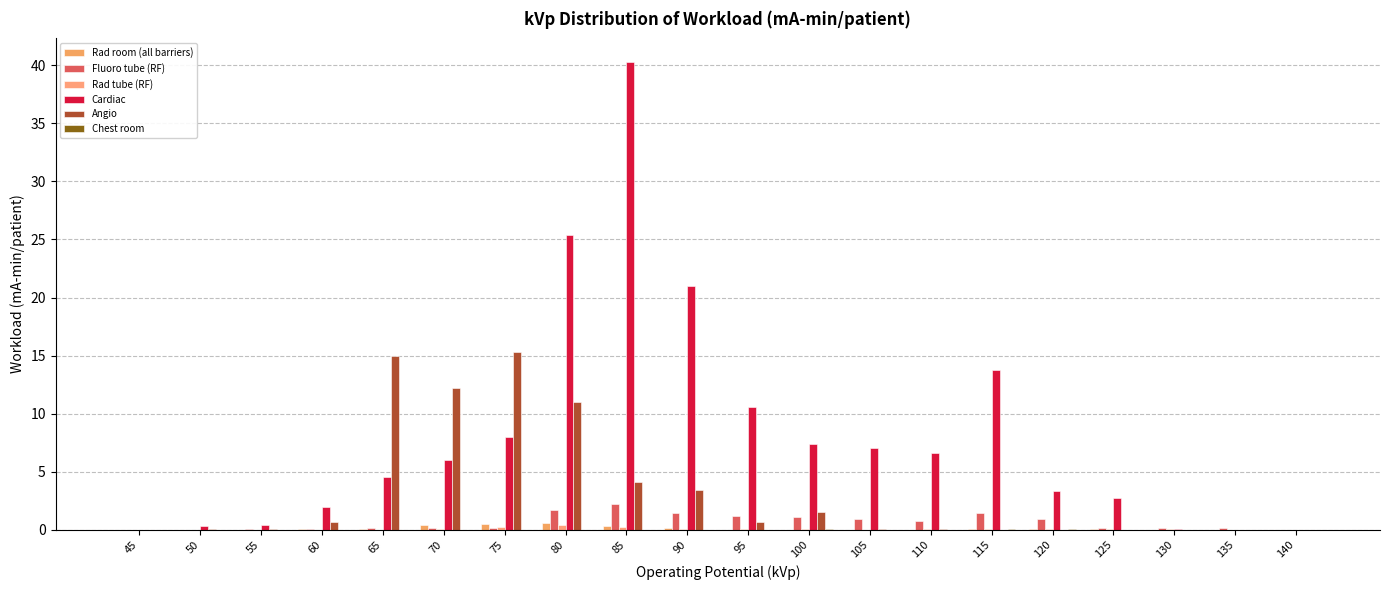

How many categories are shown in the chart?

20